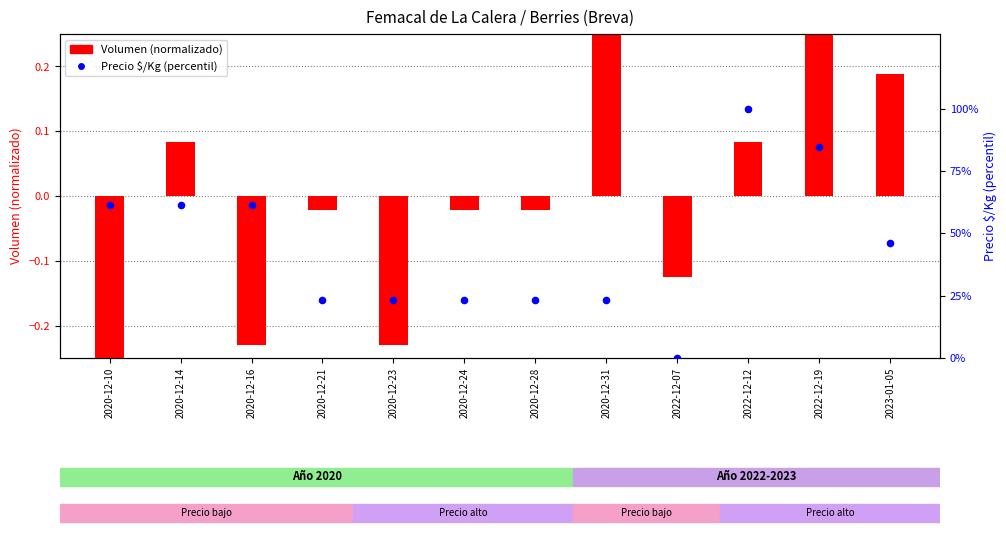

At how many categories does at least one series exceed 96?

1